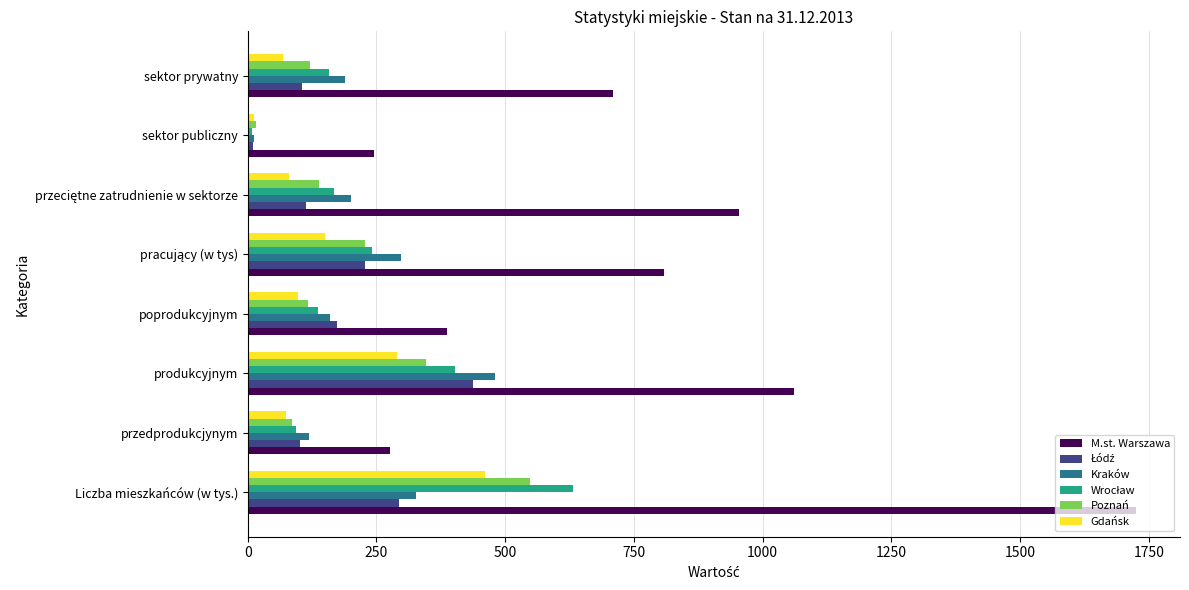

What is the maximum value shown in the chart?

1724.4